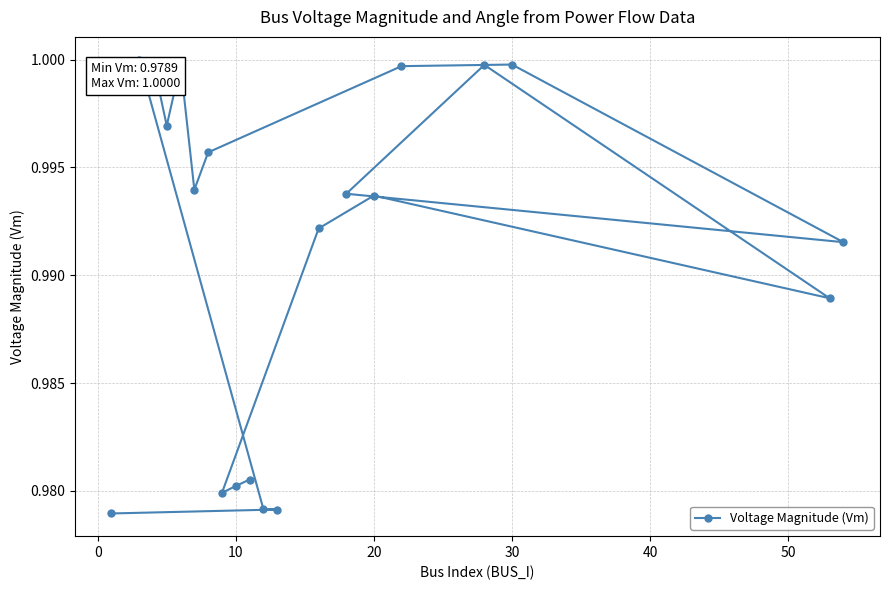

Is it true that the value at 9 is 0.5?

False